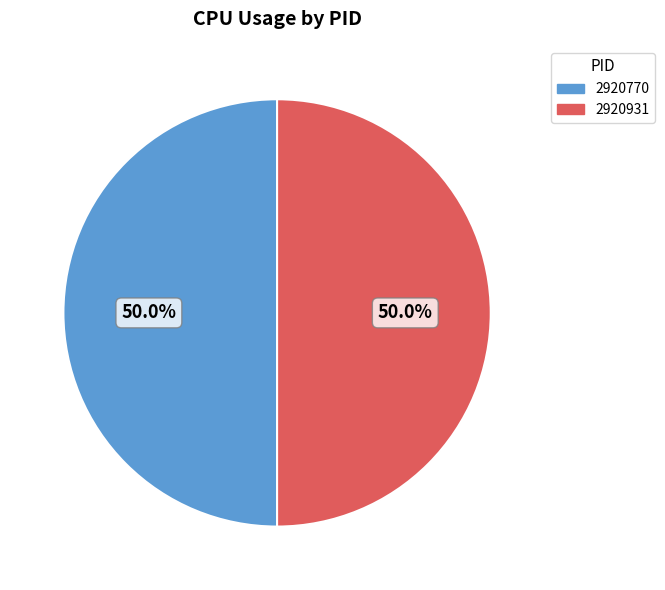

Approximately how many times larger is the value at 2920770 compared to 2920931?

1.0